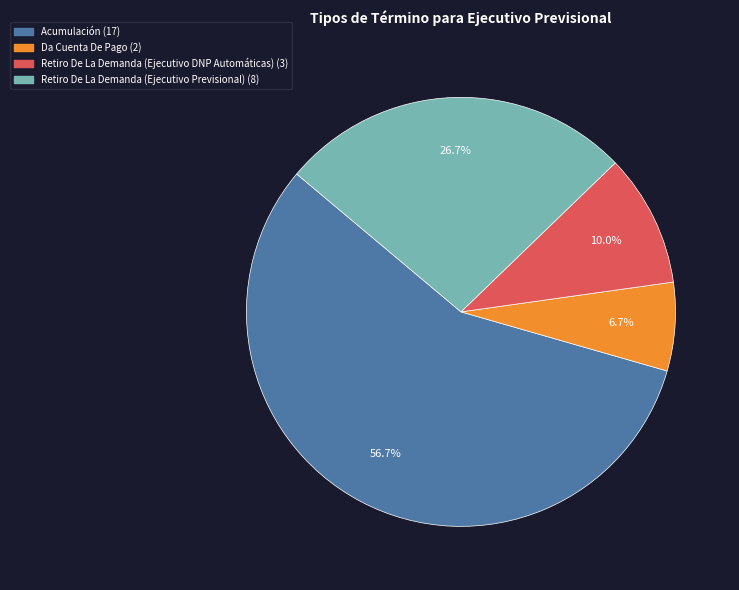

To the nearest percent, what is the combined percentage of Retiro De La Demanda (Ejecutivo Previsional) and Da Cuenta De Pago?

33%